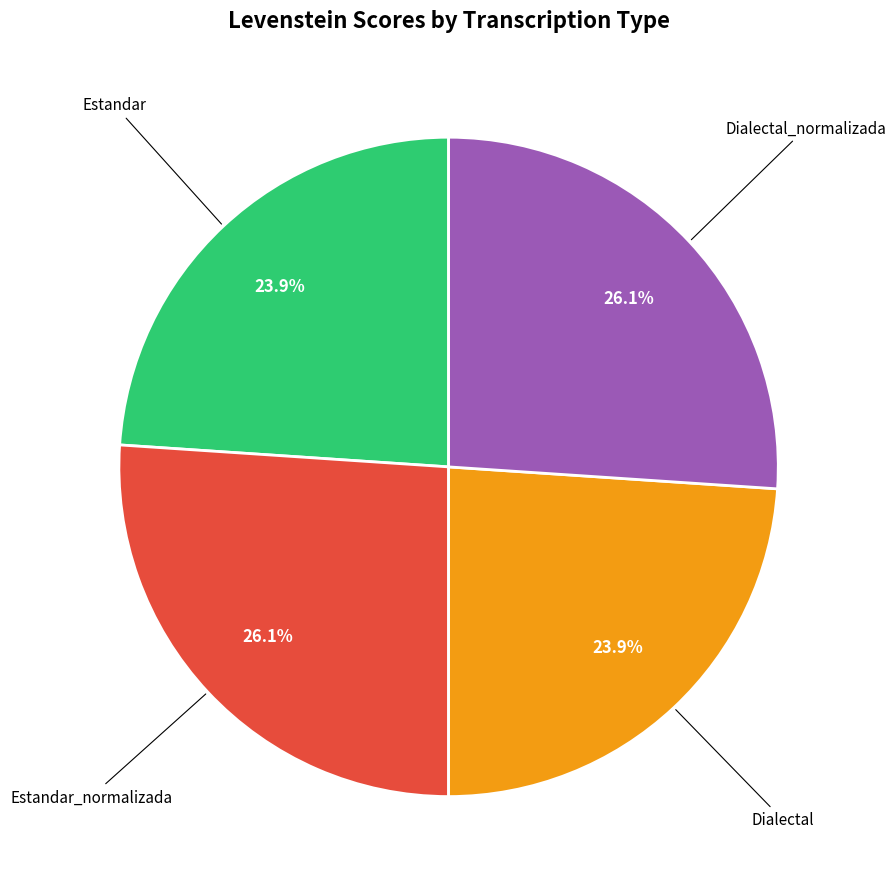

To the nearest percent, what is the difference between the largest and smallest slice percentages?

2%